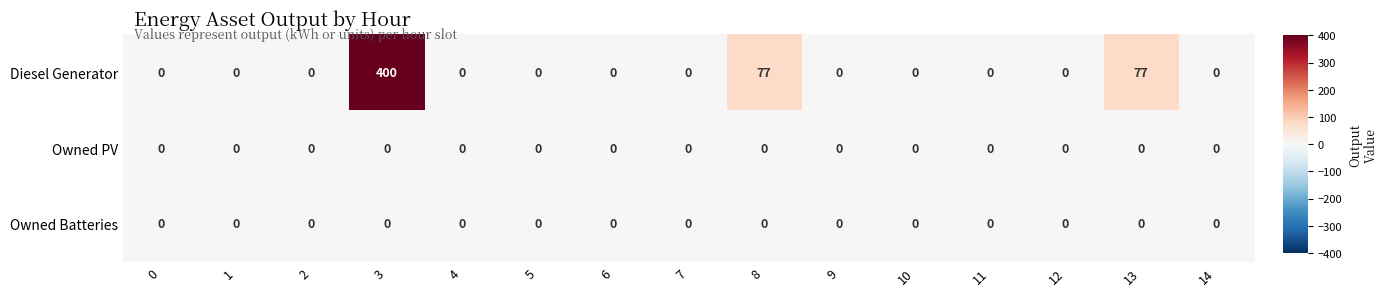

At which category is the sum across all series the highest?

3